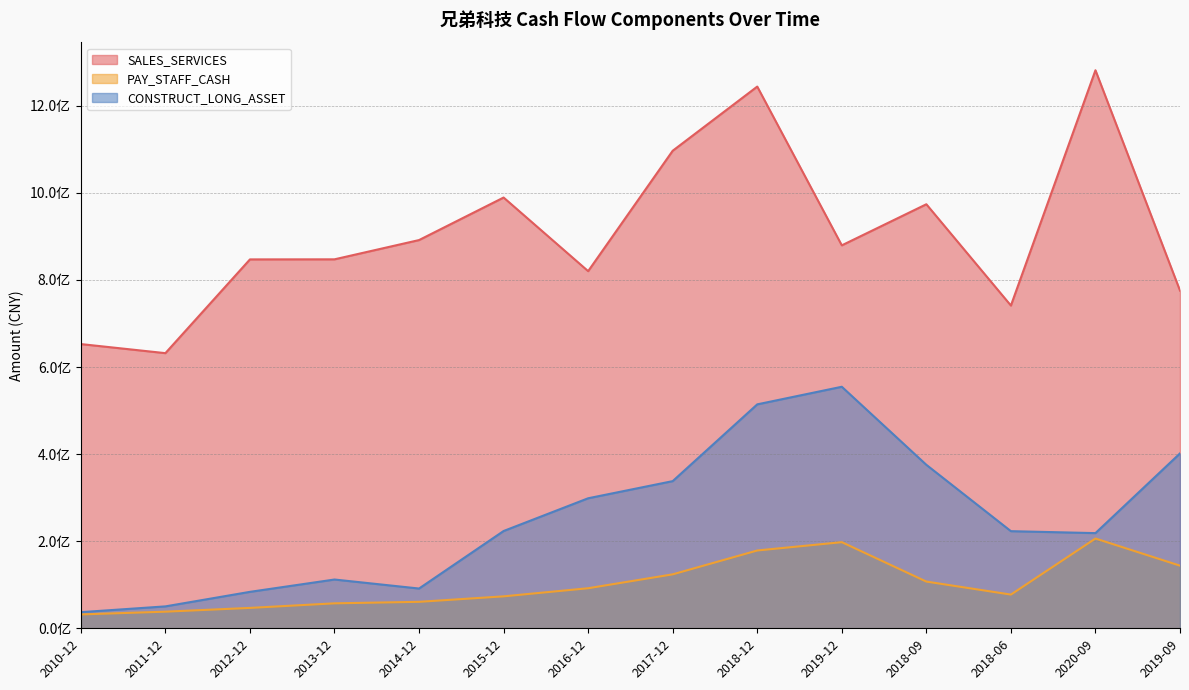

The SALES_SERVICES series shows 1086891459.7 at 2018-06. True or false?

False